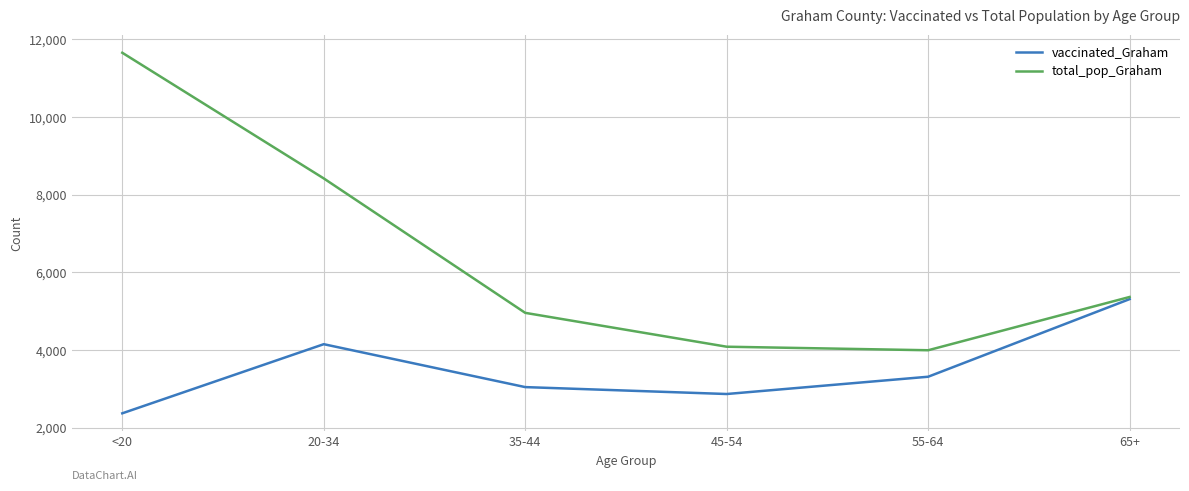

Rank the series at 55-64 from highest to lowest value.

total_pop_Graham, vaccinated_Graham